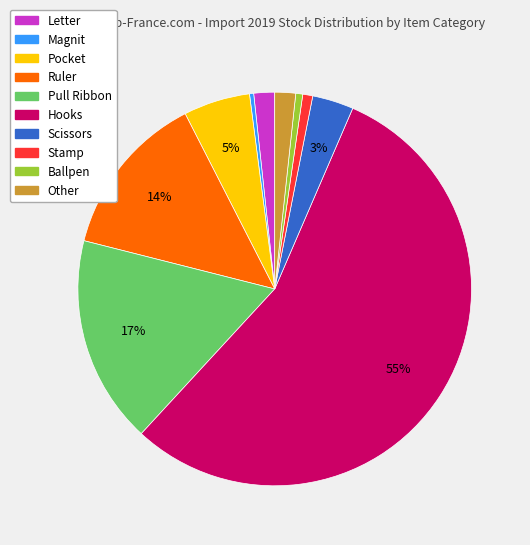

Is the sum of Ballpen and Scissors greater than half?

No